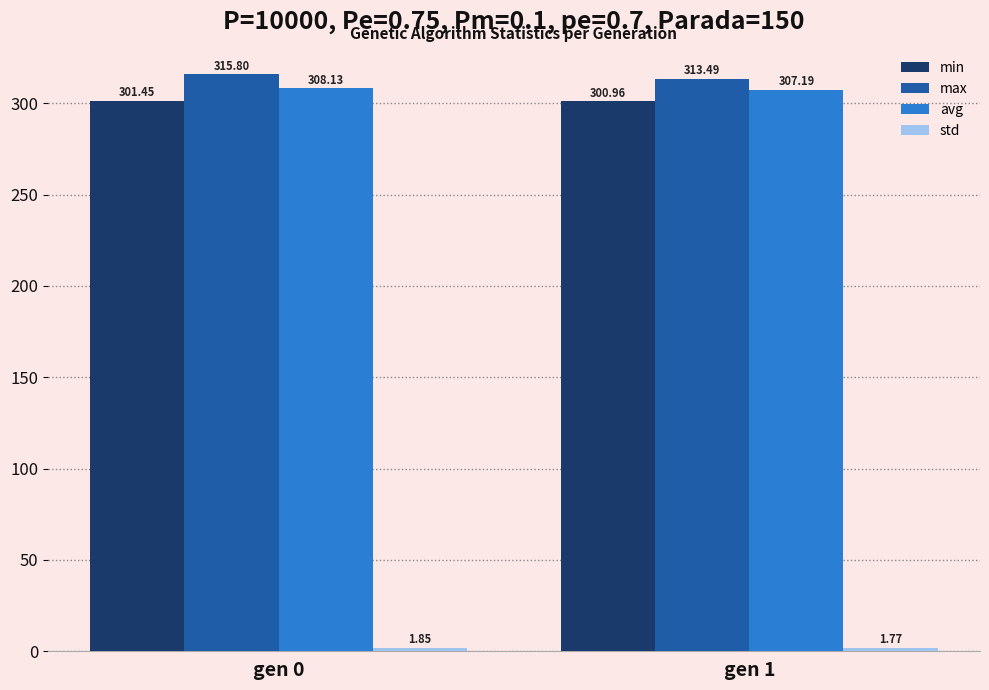

At which category does the chart reach its minimum across all series?

gen 1